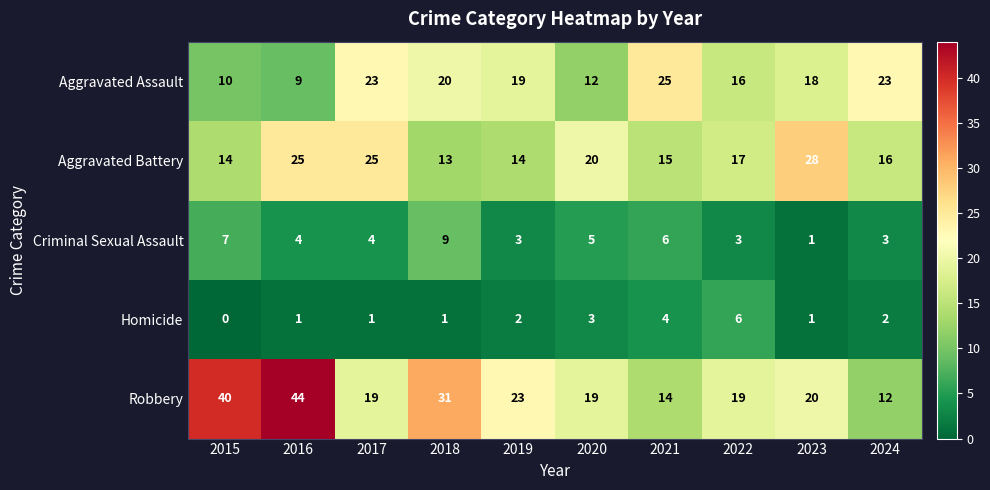

What is the difference between the Robbery values at 2018 and 2024?

19